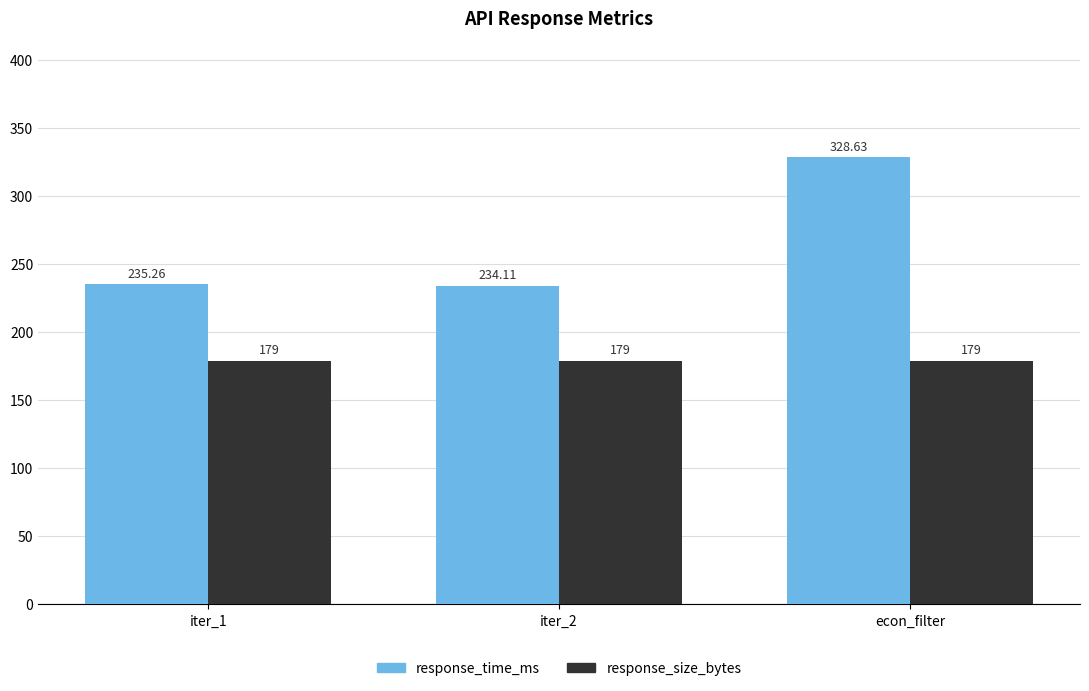

Reading right to left, extract all data points from this chart.

response_time_ms: 328.6	234.1	235.3
response_size_bytes: 179.0	179.0	179.0